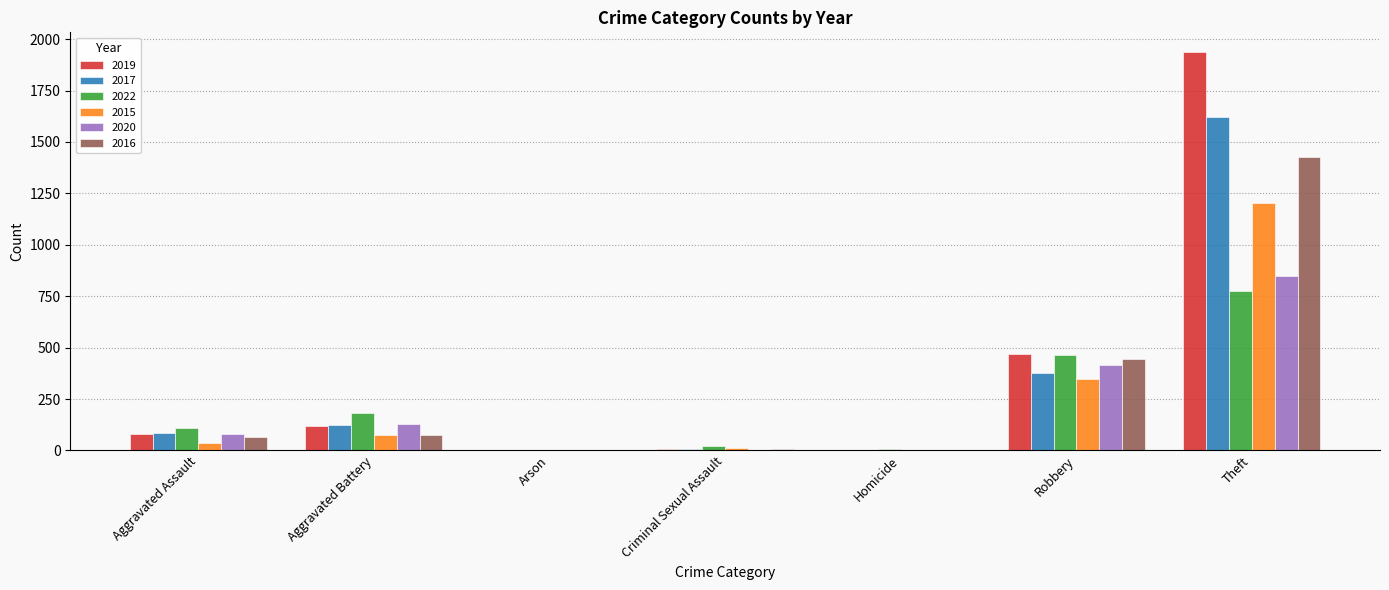

Is the value of 2019 at Theft greater than the value of 2022 at Aggravated Assault?

Yes